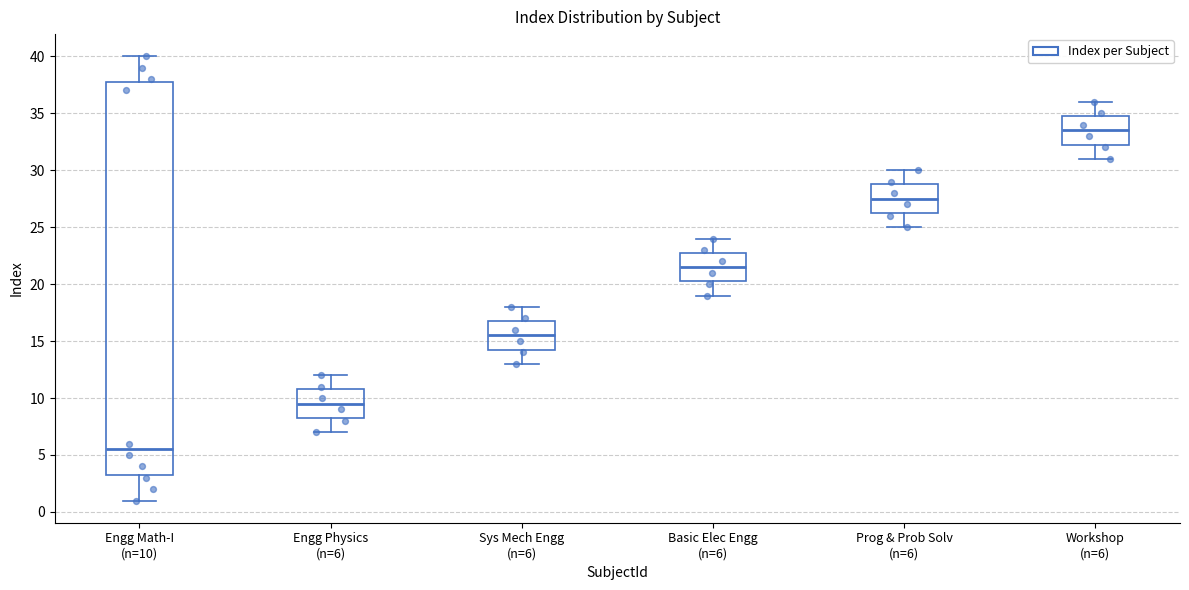

Reading left to right, read every box against the y-axis: the position of its median line, the range the box covers, and the ends of its whiskers. The values are not printed on the chart, so give them approximately, as read against the axis.

Engg Math-I (n=10): median 5.5, box 3.5 to 38.0, whiskers 1.0 to 40.0
Engg Physics (n=6): median 9.5, box 8.5 to 11.0, whiskers 7.0 to 12.0
Sys Mech Engg (n=6): median 15.5, box 14.5 to 17.0, whiskers 13.0 to 18.0
Basic Elec Engg (n=6): median 21.5, box 20.5 to 23.0, whiskers 19.0 to 24.0
Prog & Prob Solv (n=6): median 27.5, box 26.5 to 29.0, whiskers 25.0 to 30.0
Workshop (n=6): median 33.5, box 32.5 to 35.0, whiskers 31.0 to 36.0